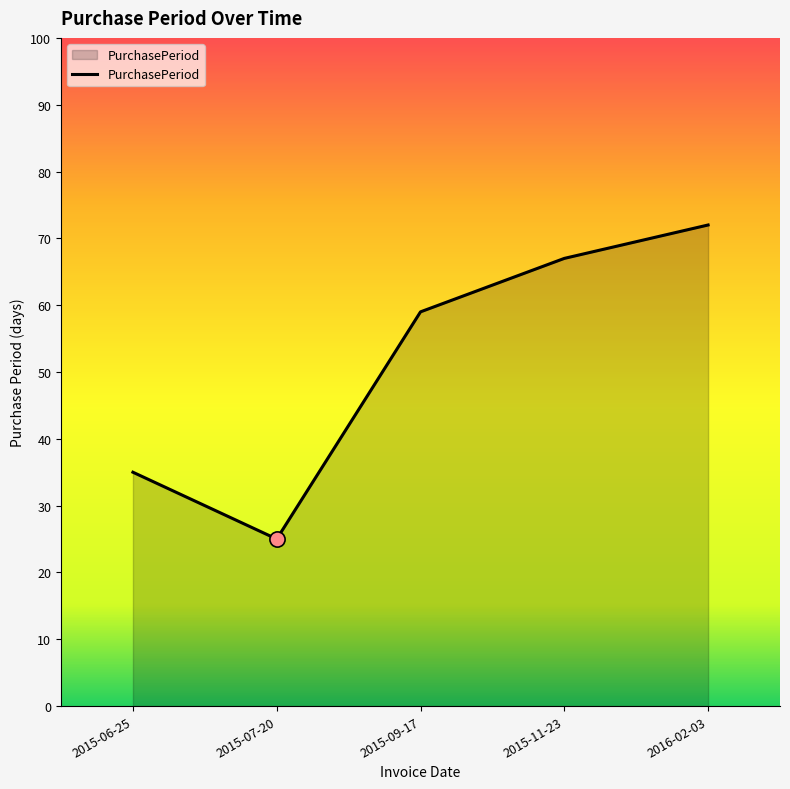

Which has a higher value, 2015-06-25 or 2015-09-17?

2015-09-17